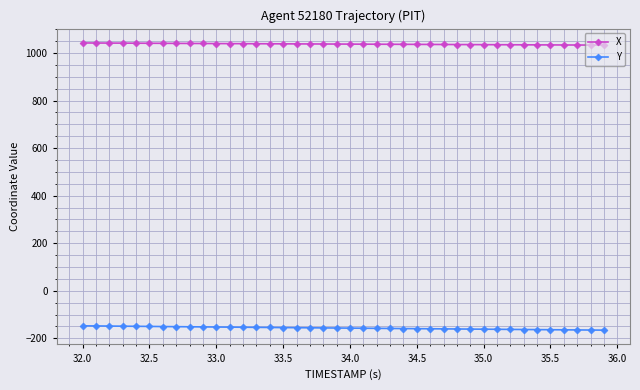

What is the value of the Y point at the 29th from the left?

-160.9